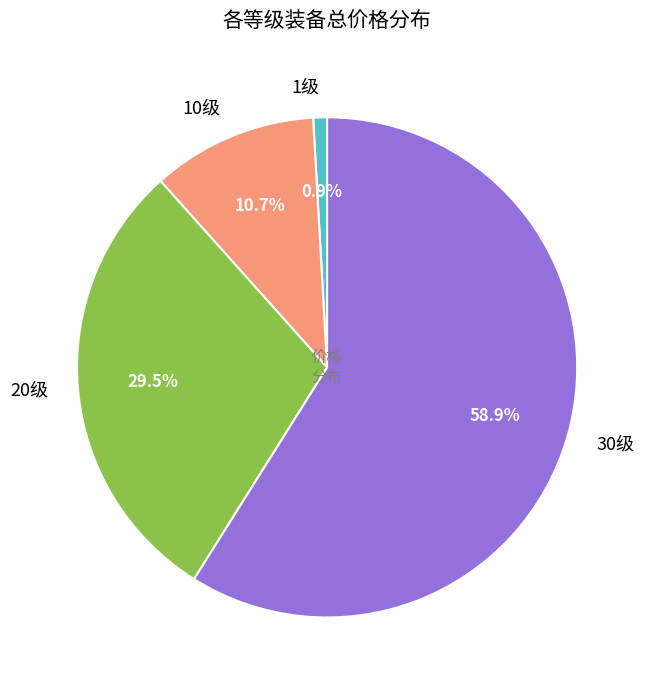

What percentage is NOT represented by 1级?

99.1%